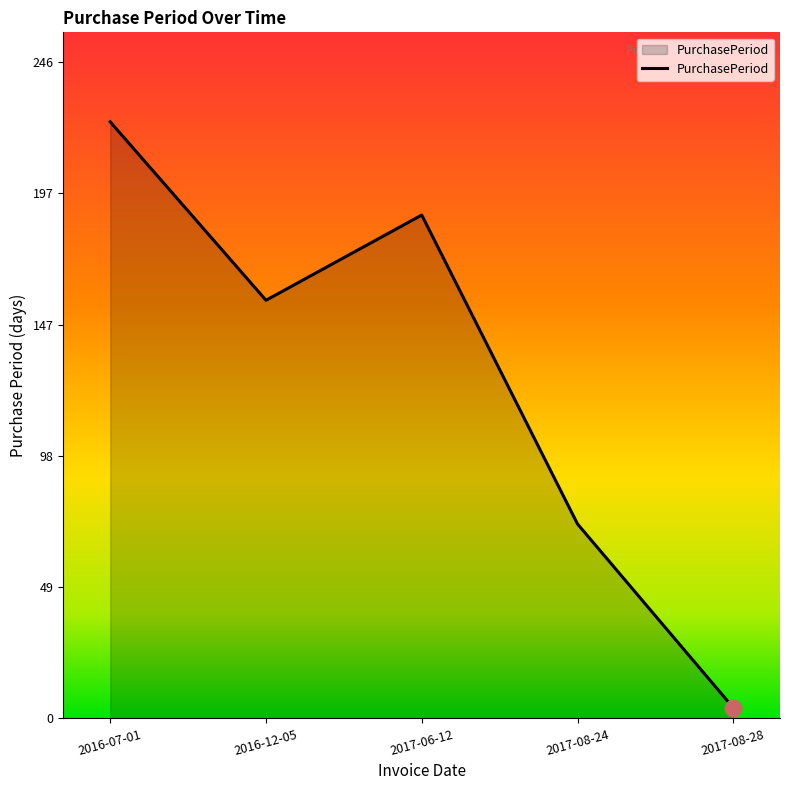

What is the ratio of the value at 2016-07-01 to the value at 2016-12-05?

1.4